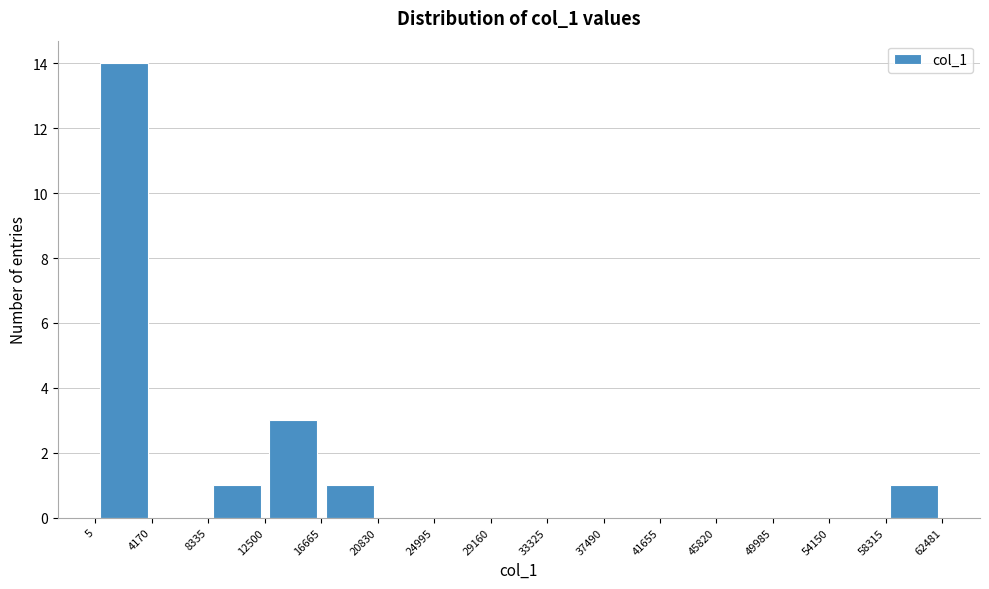

Over which range of the x-axis is the bar tallest?

5 to 4170